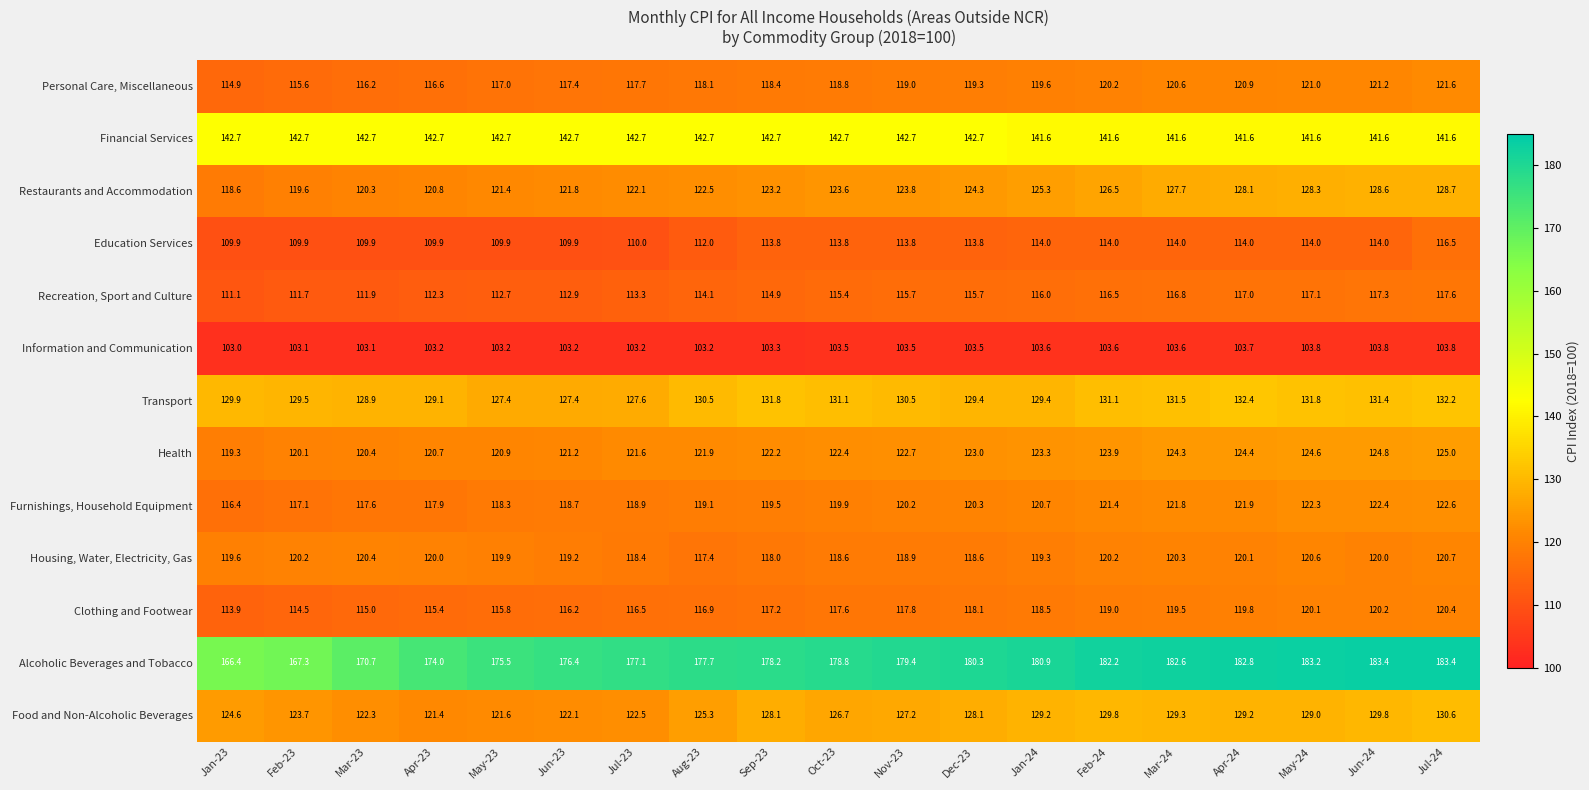

At Aug-23, list the series in order from smallest to largest.

Information and Communication, Education Services, Recreation, Sport and Culture, Clothing and Footwear, Housing, Water, Electricity, Gas, Personal Care, Miscellaneous, Furnishings, Household Equipment, Health, Restaurants and Accommodation, Food and Non-Alcoholic Beverages, Transport, Financial Services, Alcoholic Beverages and Tobacco